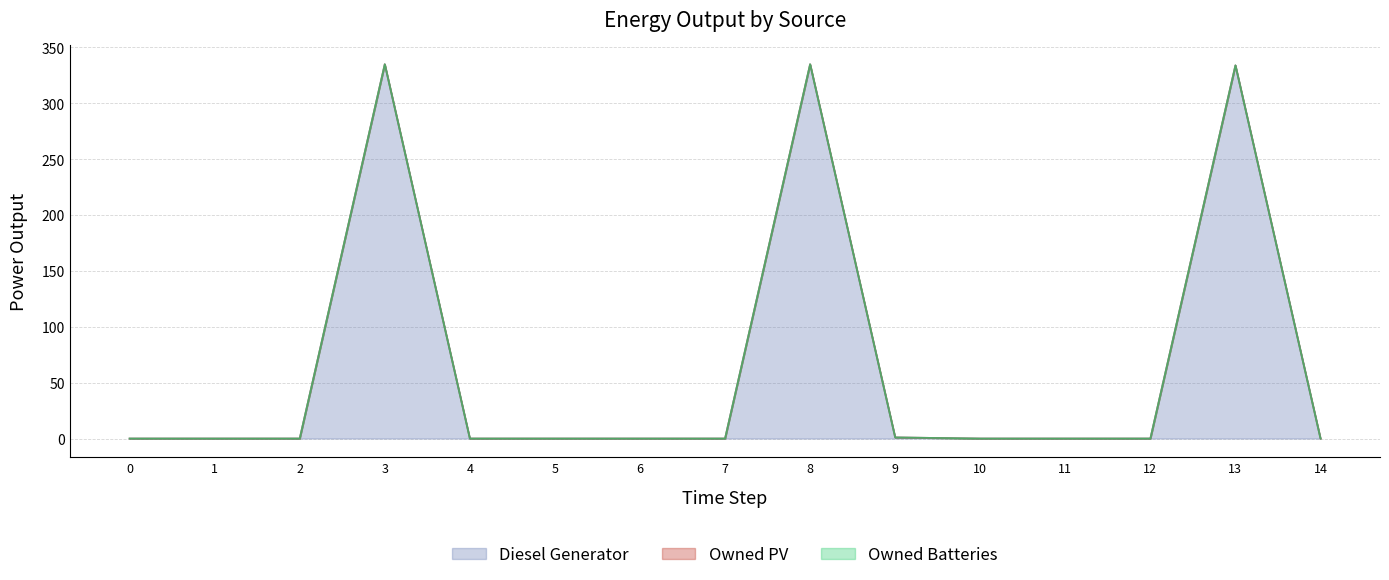

Which category has the highest value across all series?

3